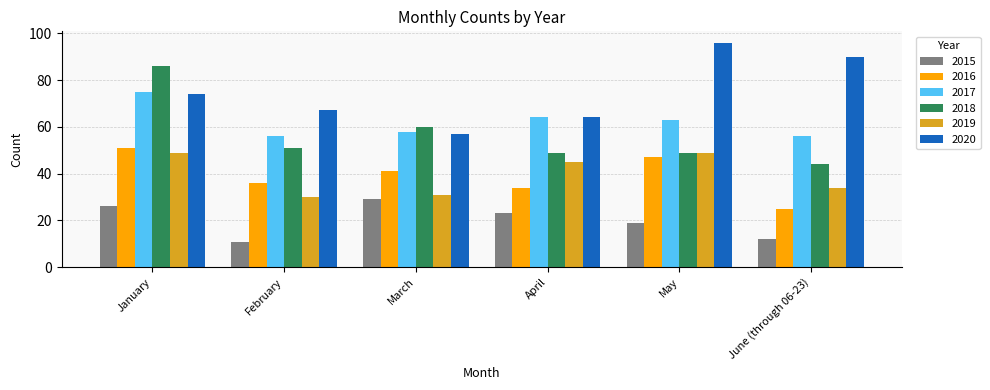

Reading left to right, list all the values displayed in this chart.

2015: January=26	February=11	March=29	April=23	May=19	June (through 06-23)=12
2016: January=51	February=36	March=41	April=34	May=47	June (through 06-23)=25
2017: January=75	February=56	March=58	April=64	May=63	June (through 06-23)=56
2018: January=86	February=51	March=60	April=49	May=49	June (through 06-23)=44
2019: January=49	February=30	March=31	April=45	May=49	June (through 06-23)=34
2020: January=74	February=67	March=57	April=64	May=96	June (through 06-23)=90